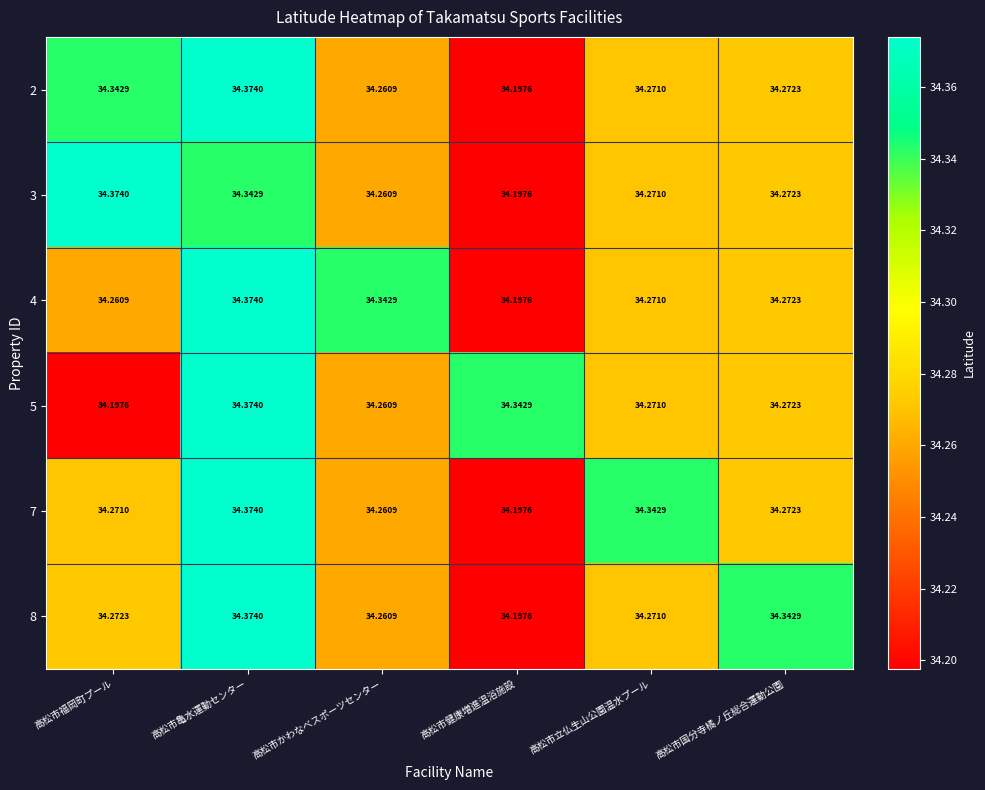

At which label does 2 reach its minimum?

高松市健康増進温浴施設